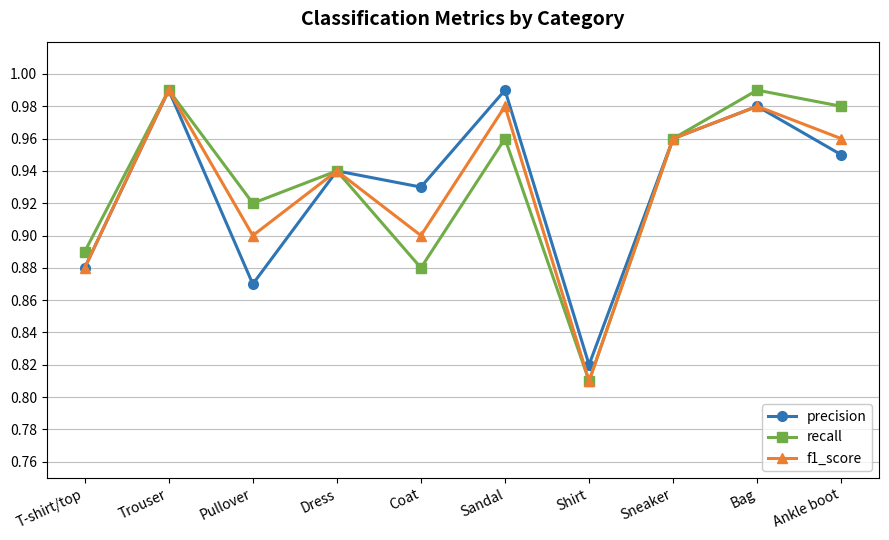

Is it true that f1_score equals 0.5 at Trouser?

False